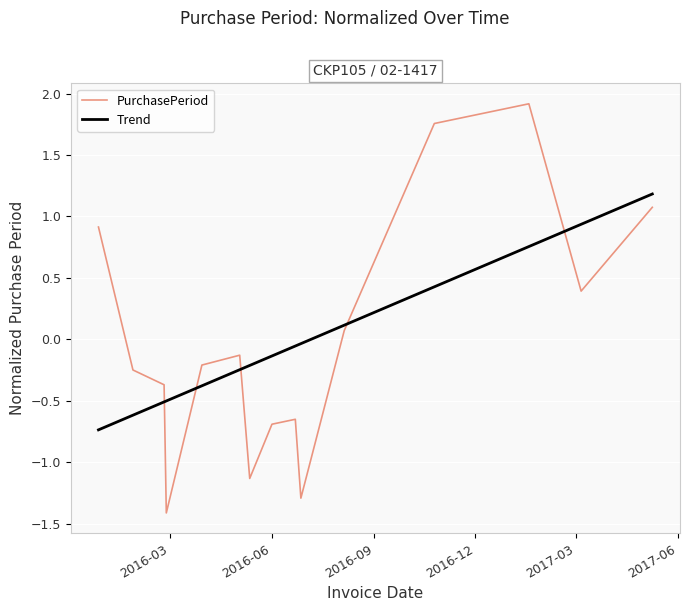

What is the maximum value for PurchasePeriod?

1.9